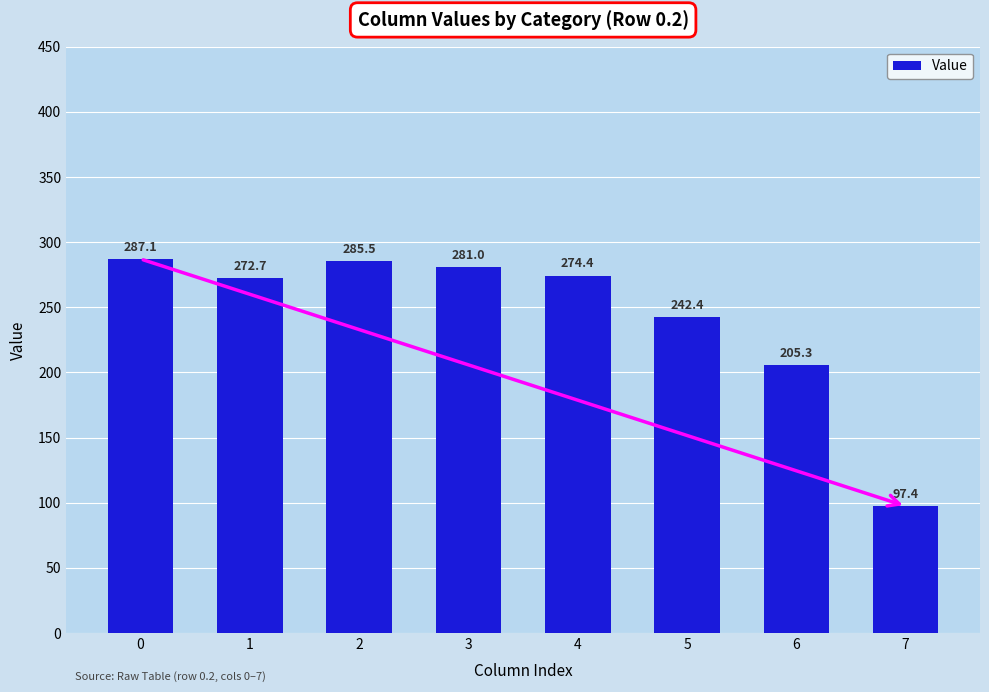

What is the approximate value at 4?

274.4